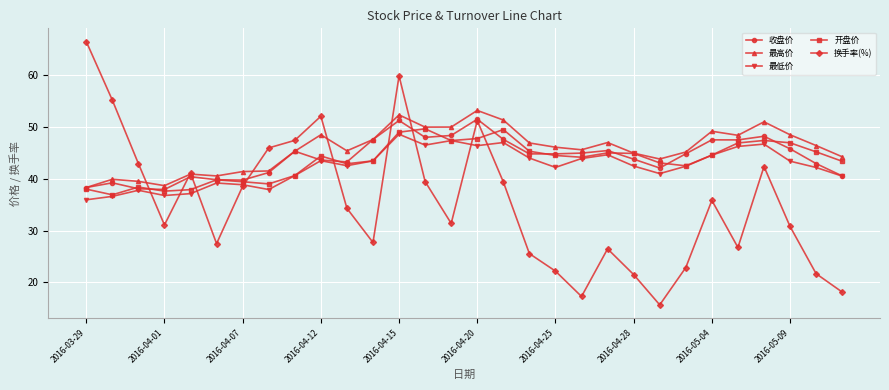

What is the value of the 最高价 point at the 29th from the left?

46.4